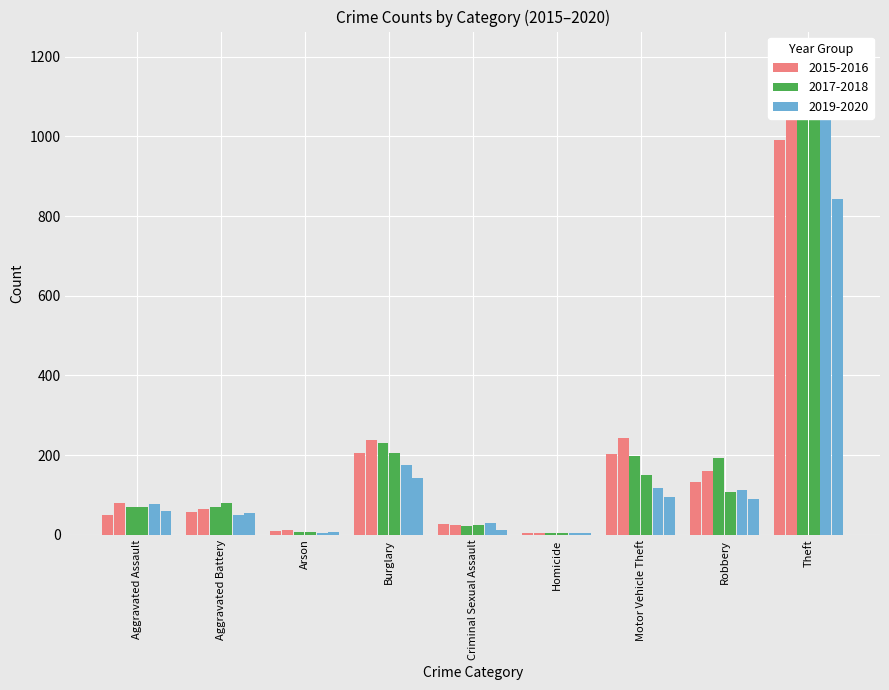

What is the label of the 4th bar from the left?

Burglary